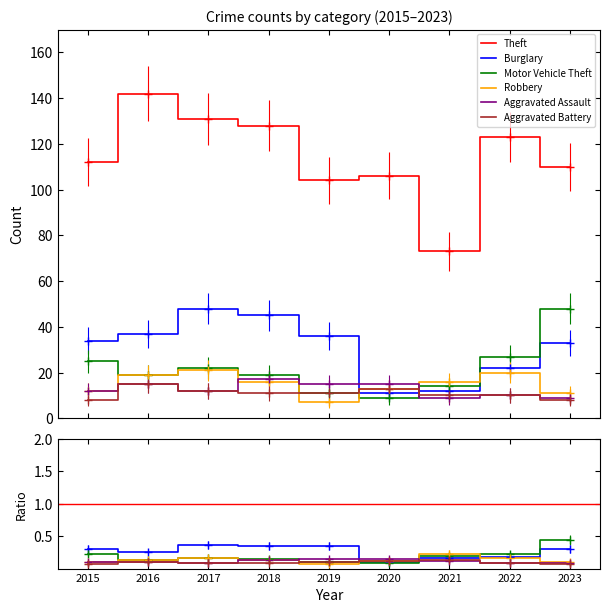

True or false: Robbery and Aggravated Assault cross at least once.

True